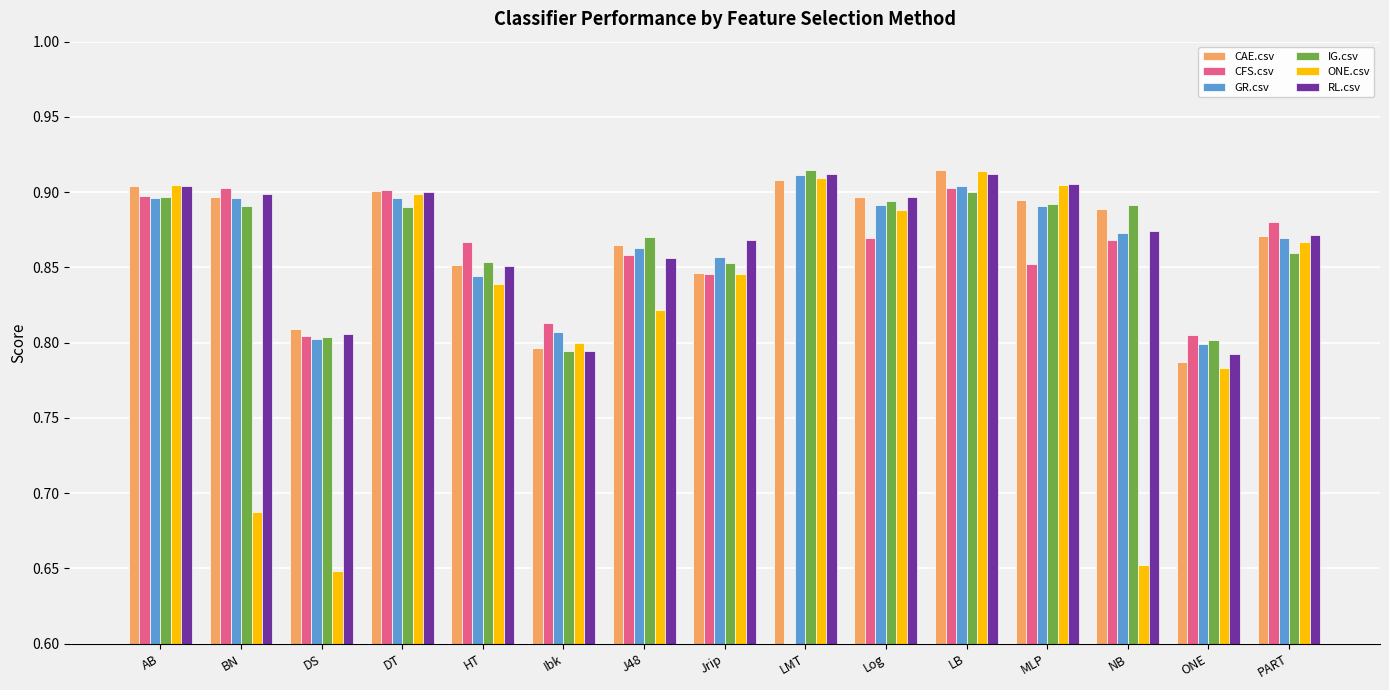

How many distinct data groups are displayed?

6